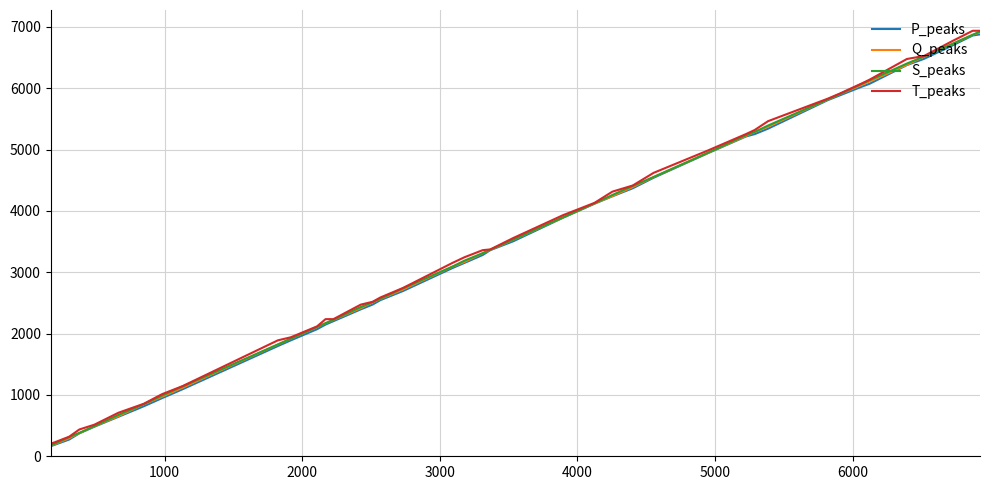

True or false: S_peaks and P_peaks intersect in this chart.

False